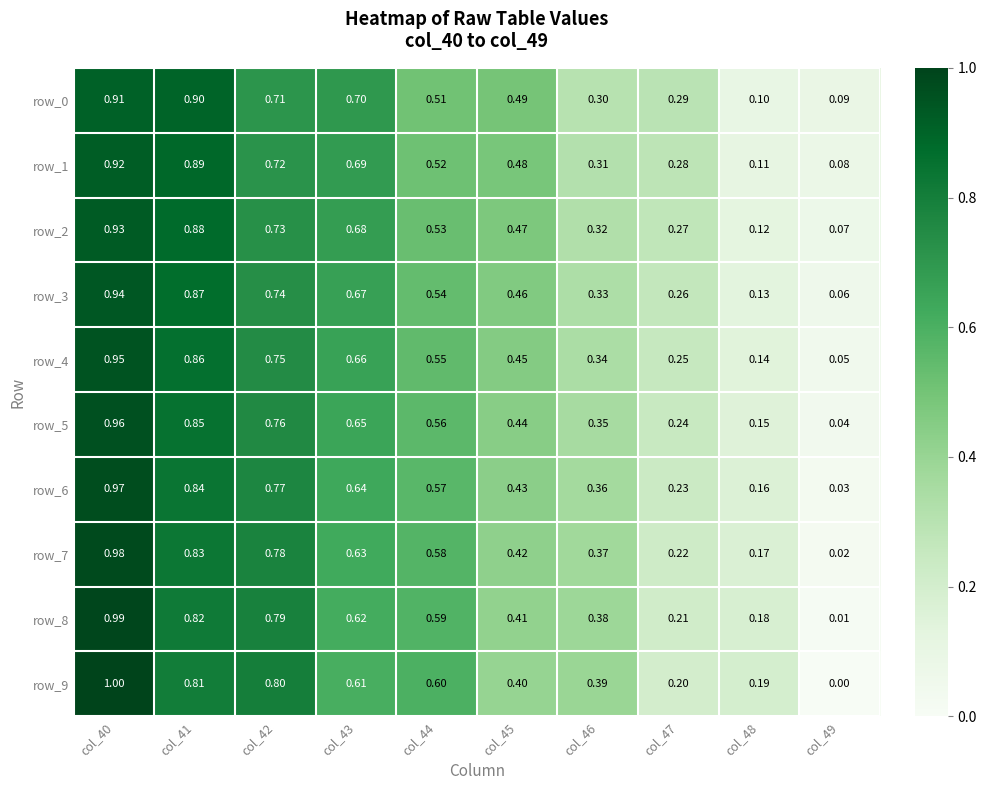

Is the value of row_0 at col_45 greater than the value of row_6 at col_43?

No